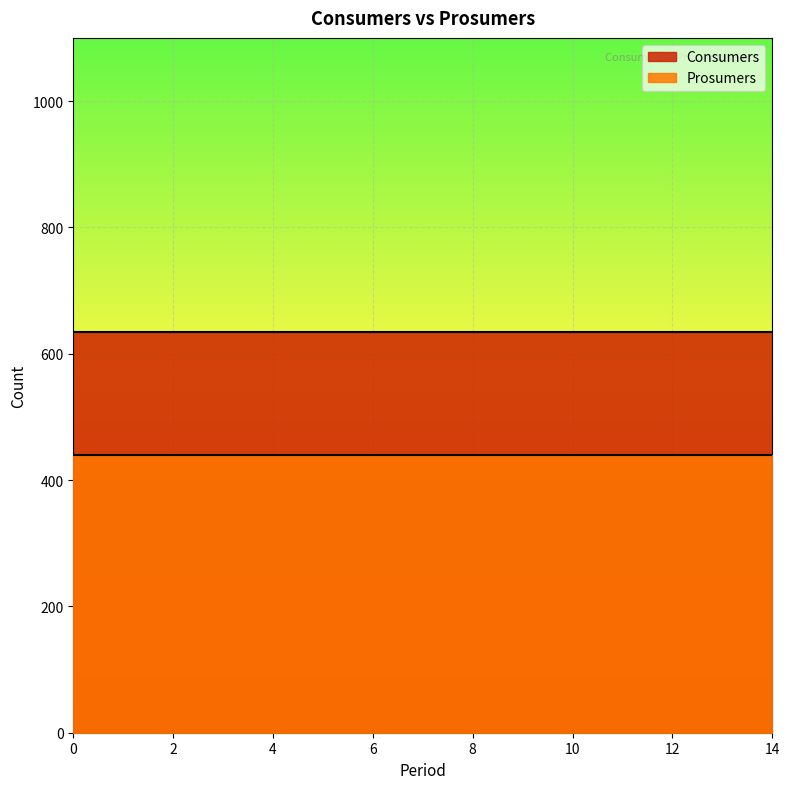

Rank the series by their average value, from highest to lowest.

Consumers, Prosumers